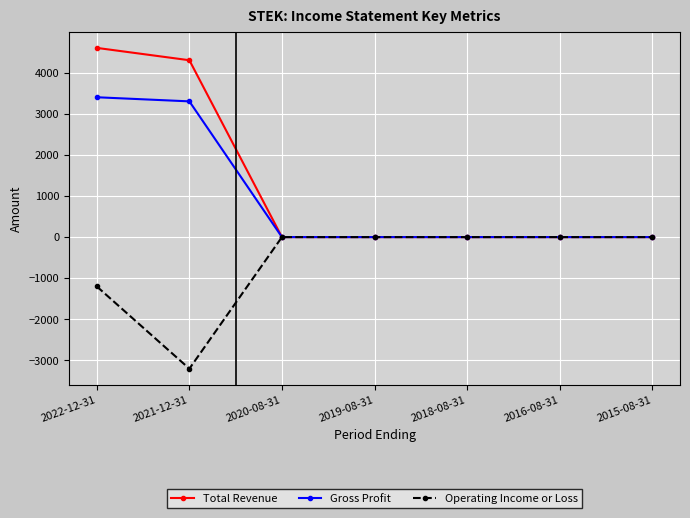

Which series has the widest spread of values?

Total Revenue